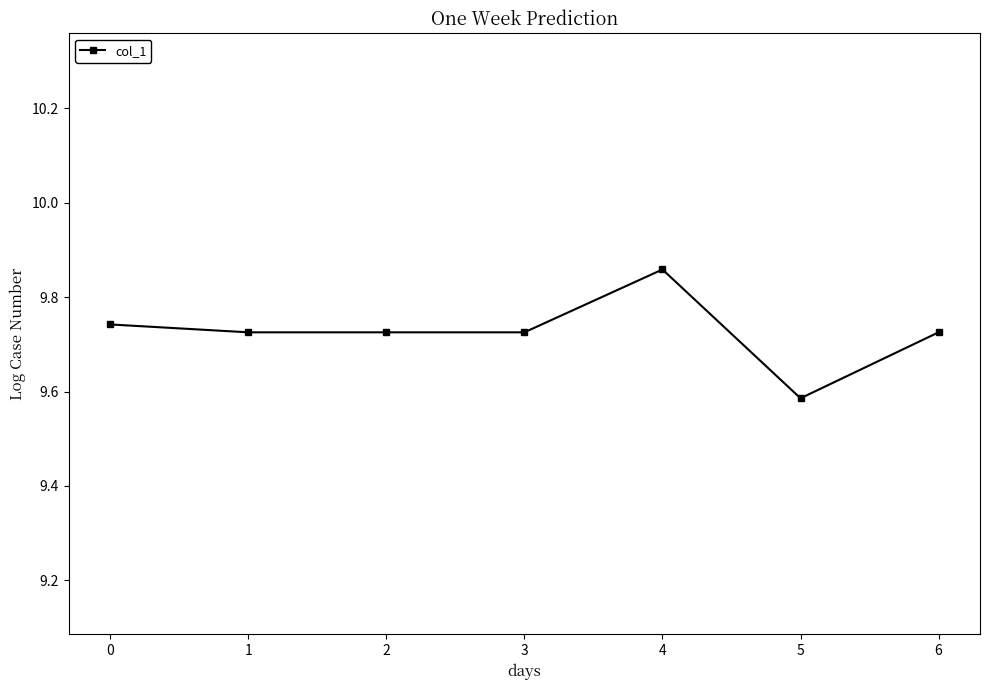

Count the number of categories in the chart.

7